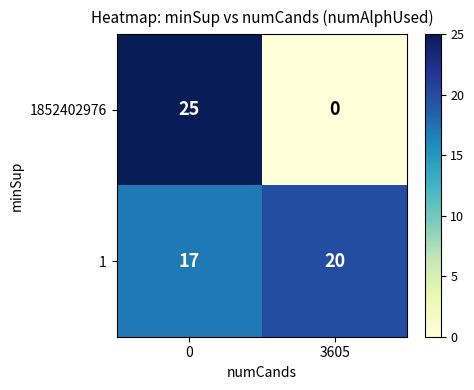

Rank the series by their maximum value, from highest to lowest.

1852402976, 1